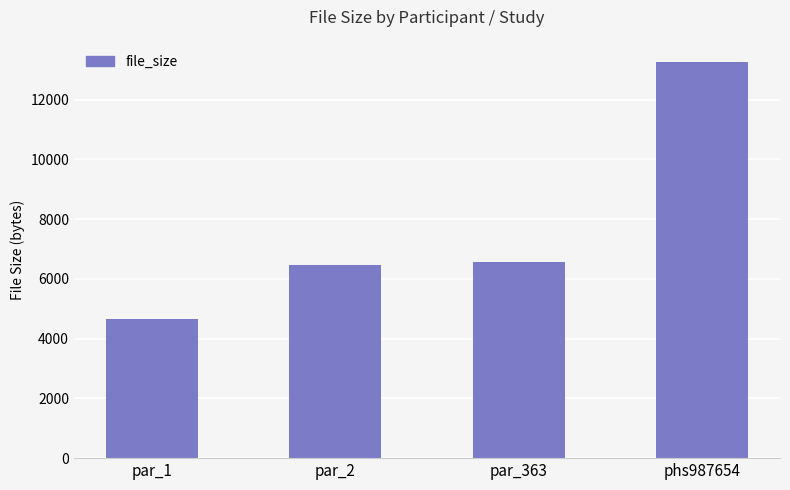

What is the sum of the values at par_1 and phs987654?

17903